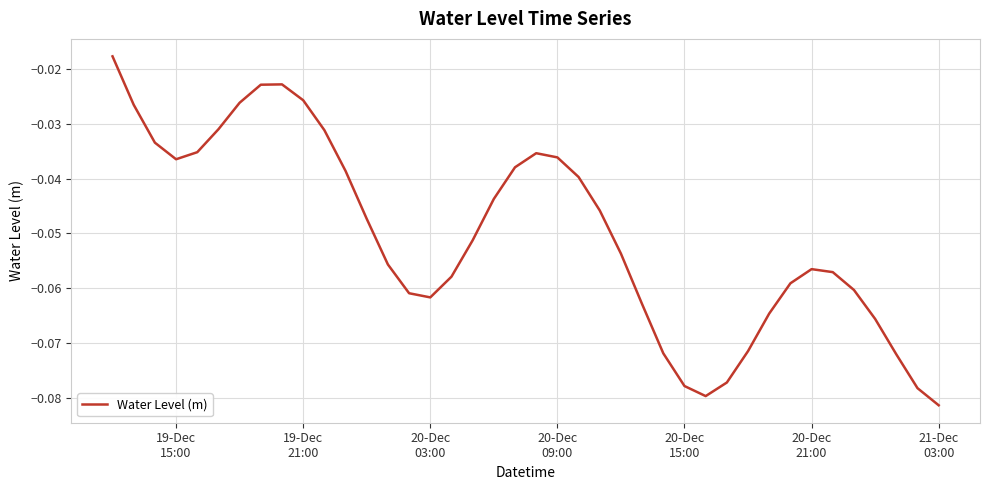

Reading left to right, what are all the values shown in this chart?

-0.0	-0.0	-0.0	-0.0	-0.0	-0.0	-0.0	-0.0	-0.0	-0.0	-0.0	-0.0	-0.0	-0.1	-0.1	-0.1	-0.1	-0.1	-0.0	-0.0	-0.0	-0.0	-0.0	-0.0	-0.1	-0.1	-0.1	-0.1	-0.1	-0.1	-0.1	-0.1	-0.1	-0.1	-0.1	-0.1	-0.1	-0.1	-0.1	-0.1